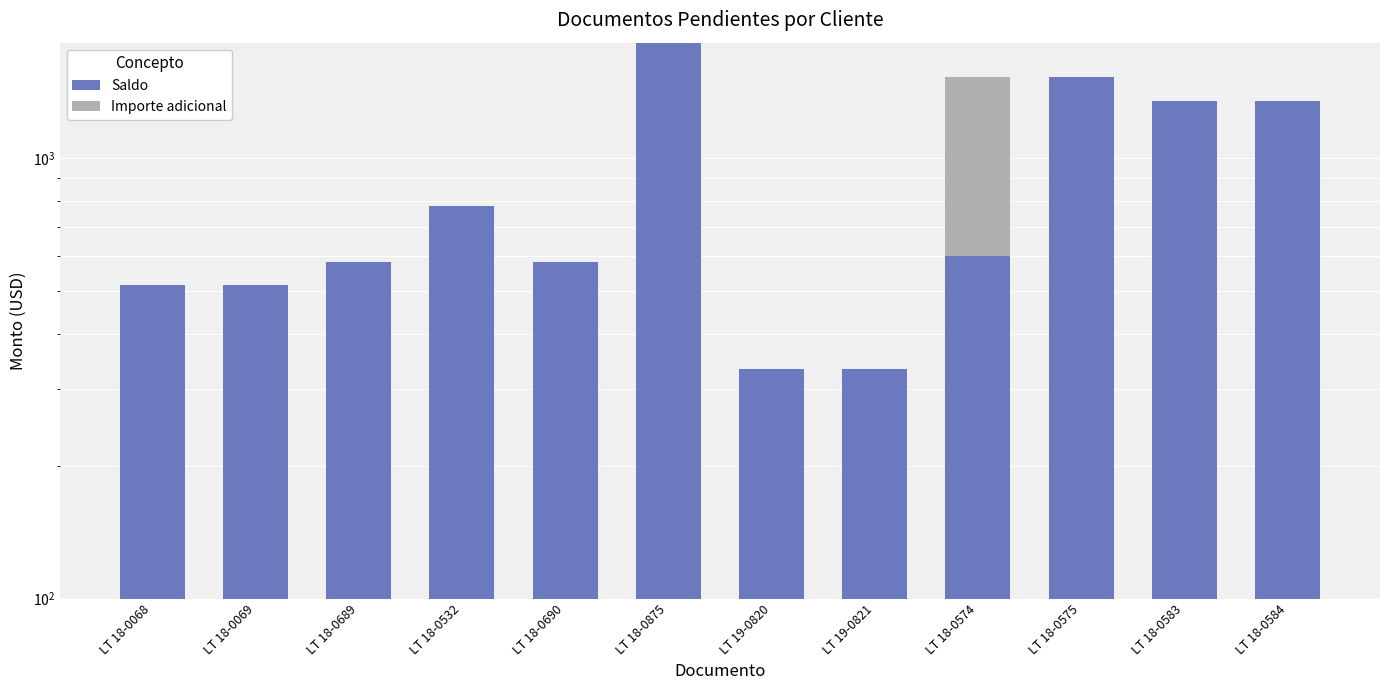

Count the number of data series in this chart.

2